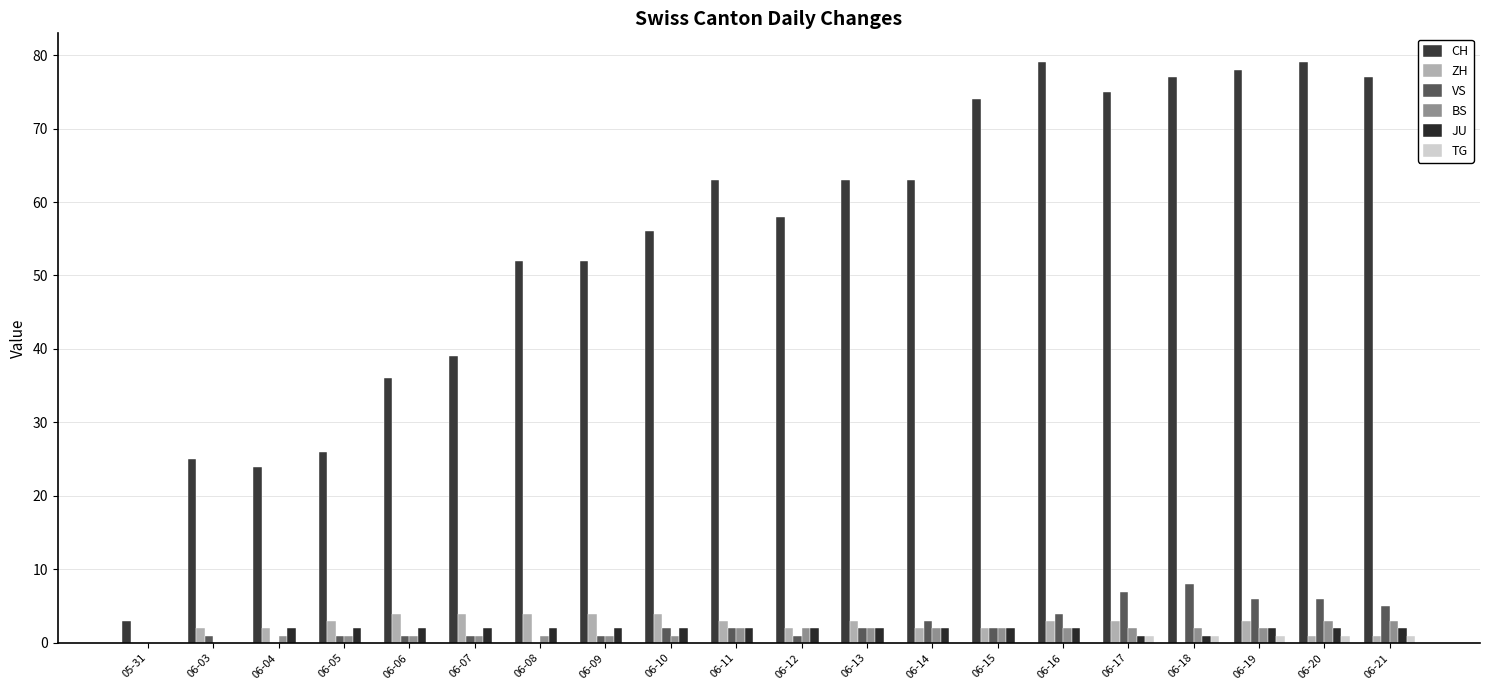

Does the chart contain stacked bars?

No